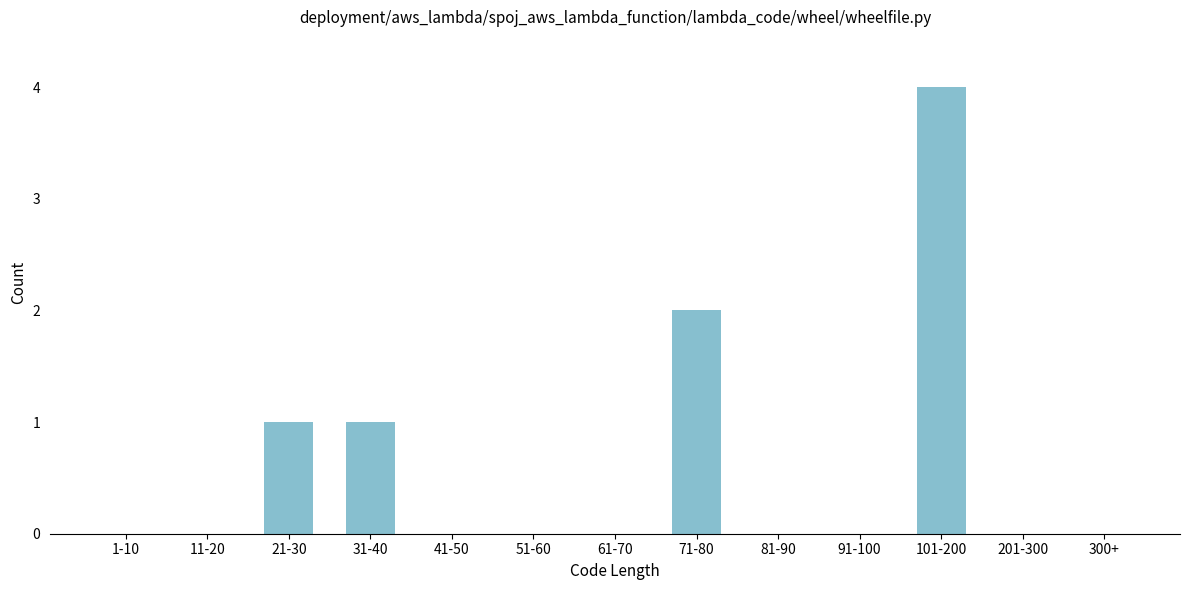

Reading left to right, extract all data points from this chart.

1-10=0	11-20=0	21-30=1	31-40=1	41-50=0	51-60=0	61-70=0	71-80=2	81-90=0	91-100=0	101-200=4	201-300=0	300+=0